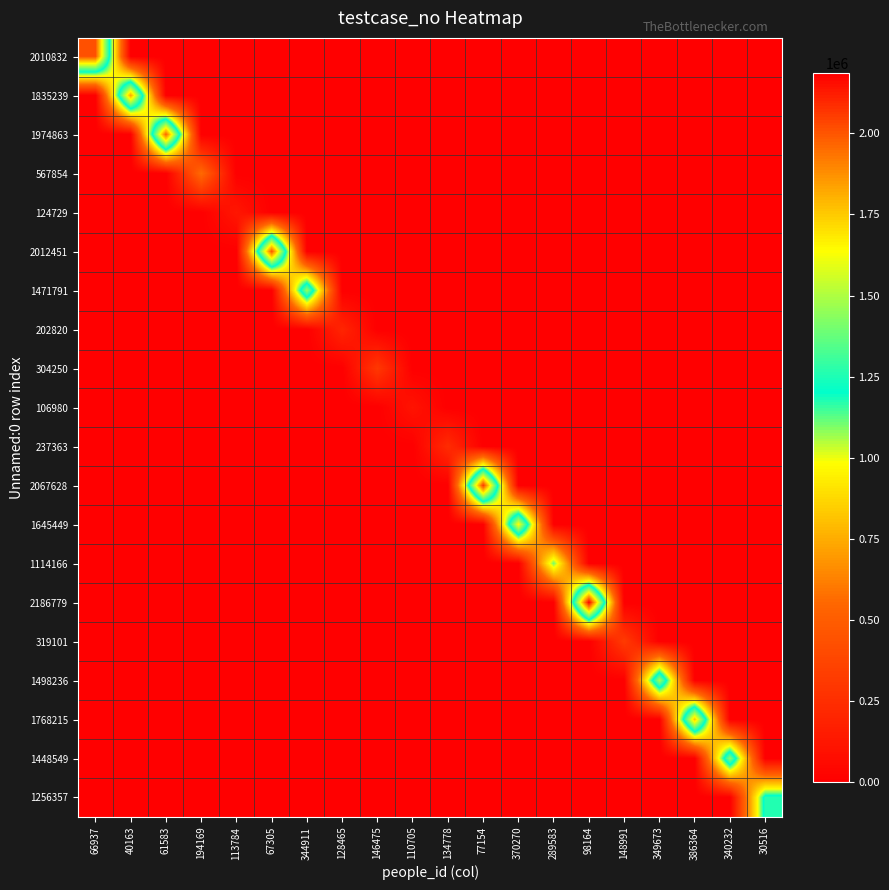

List the series in order of their peak value, lowest first.

106980, 124729, 202820, 237363, 304250, 319101, 567854, 1114166, 1256357, 1448549, 1471791, 1498236, 1645449, 1768215, 1835239, 1974863, 2010832, 2012451, 2067628, 2186779